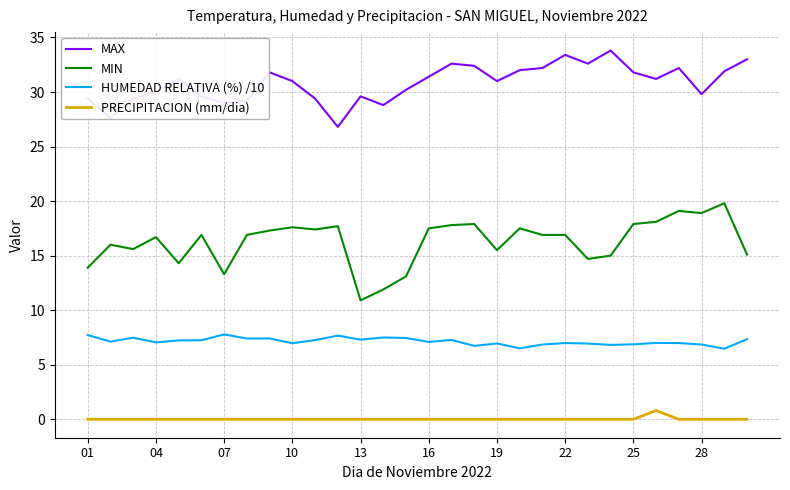

Which series has the largest range (max minus min)?

MIN